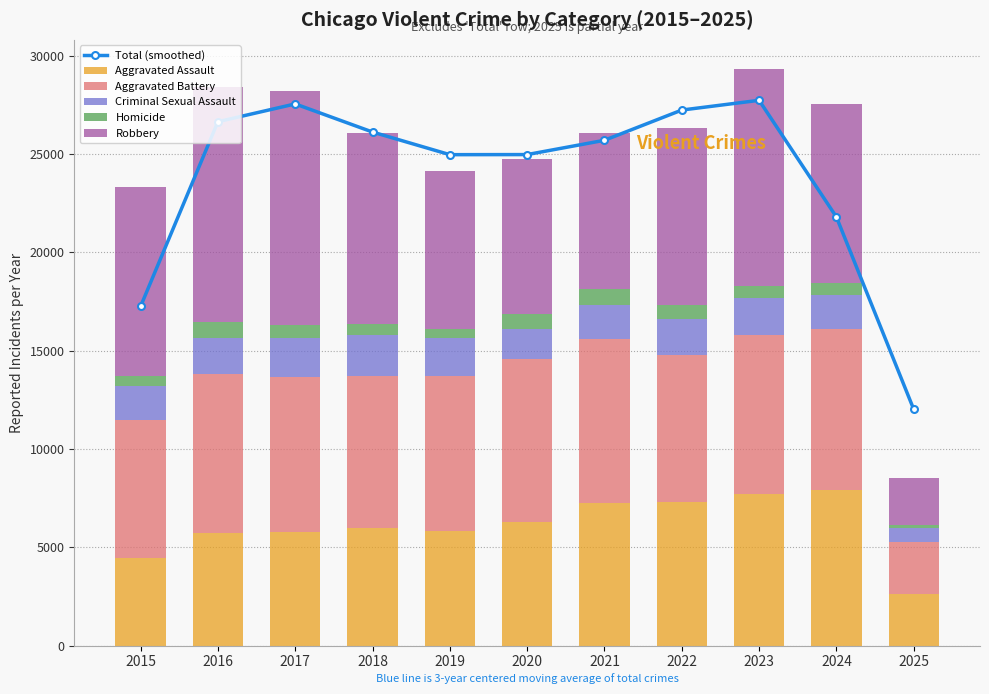

What is the sum of the Criminal Sexual Assault values at 2017 and 2016?

3860.0